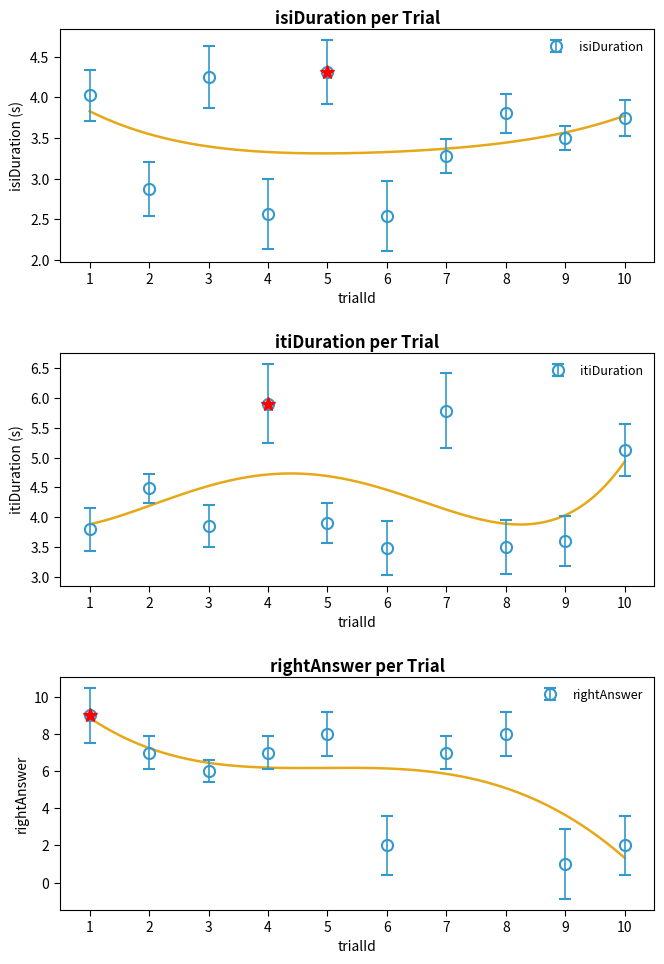

True or false: rightAnswer has a value of 3.1 at 4.

False